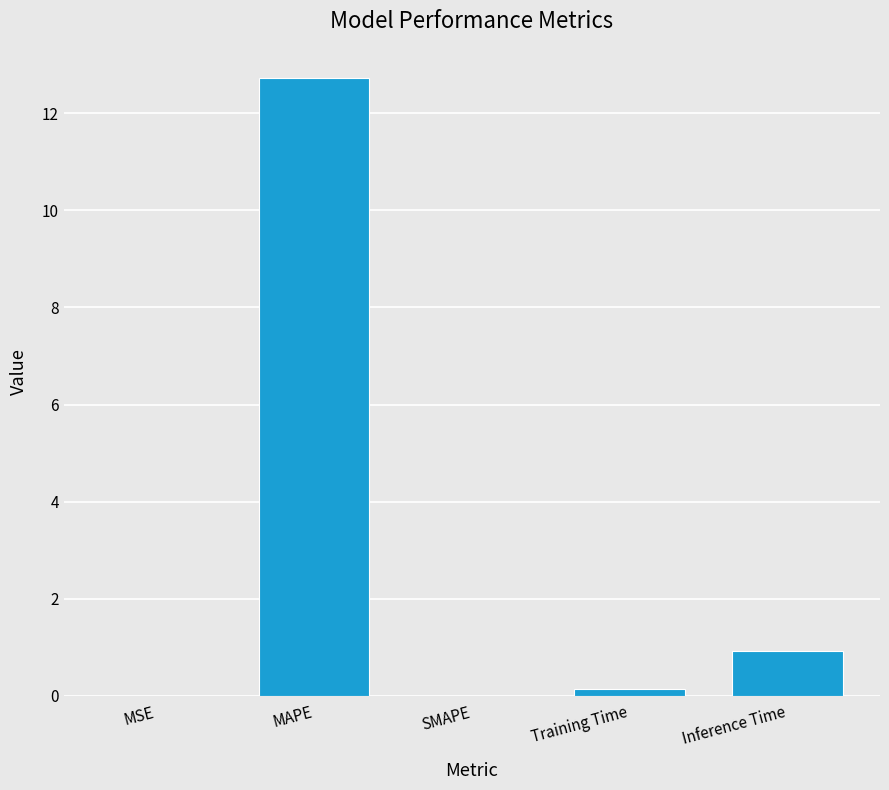

Count the number of categories in the chart.

5